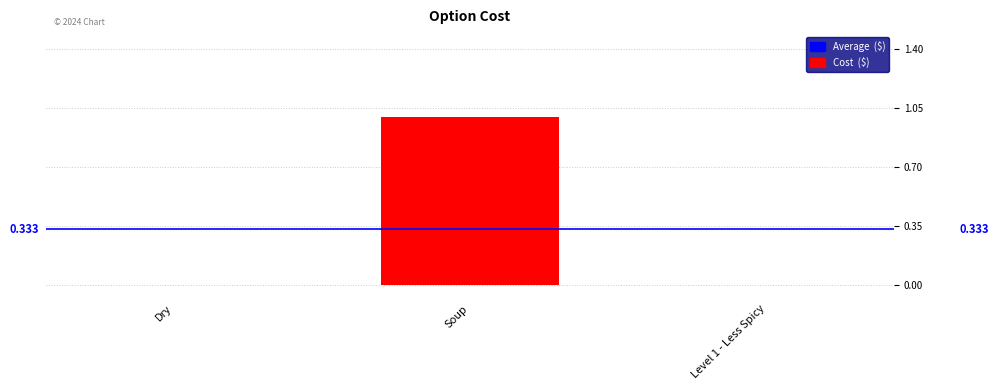

Are the bars horizontal?

No